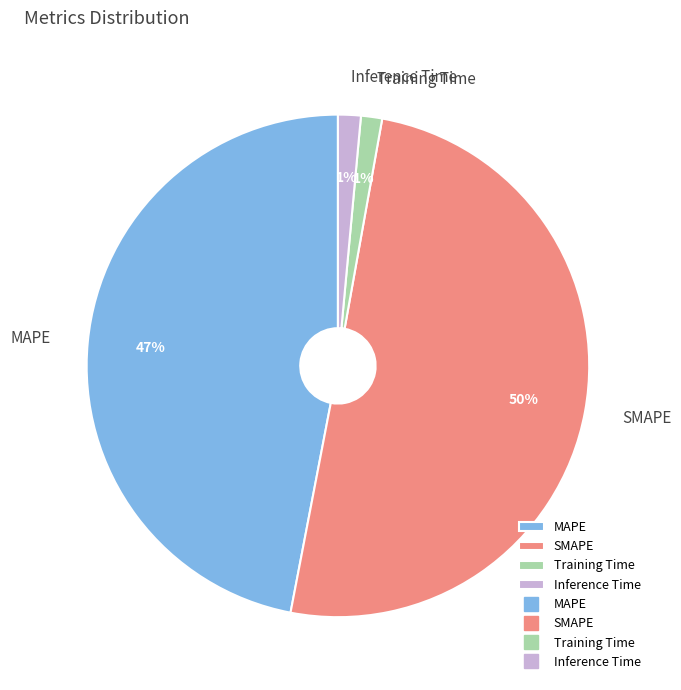

What is the largest slice in the pie chart?

SMAPE